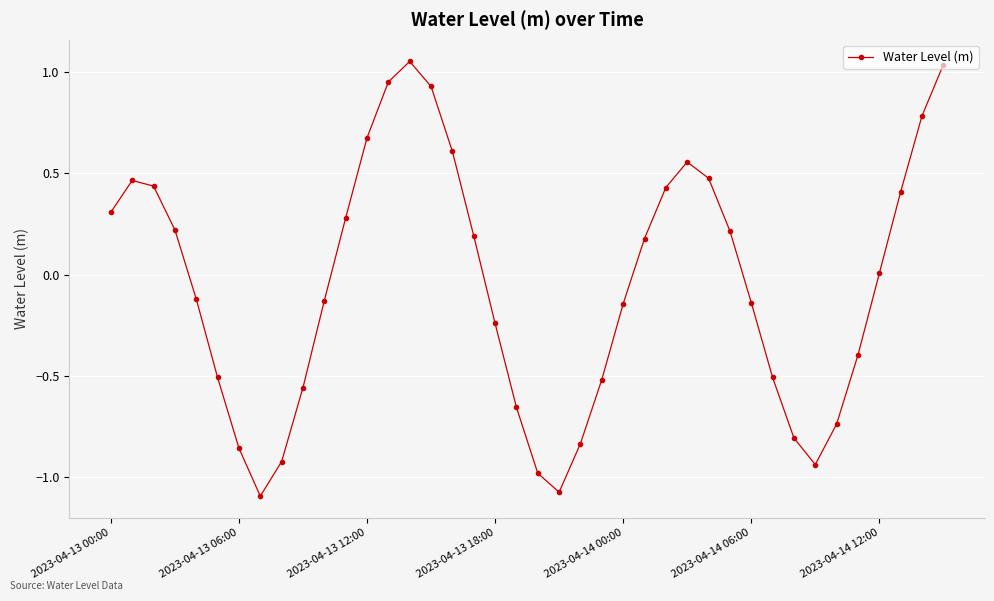

What is the difference between the maximum and minimum values?

2.1